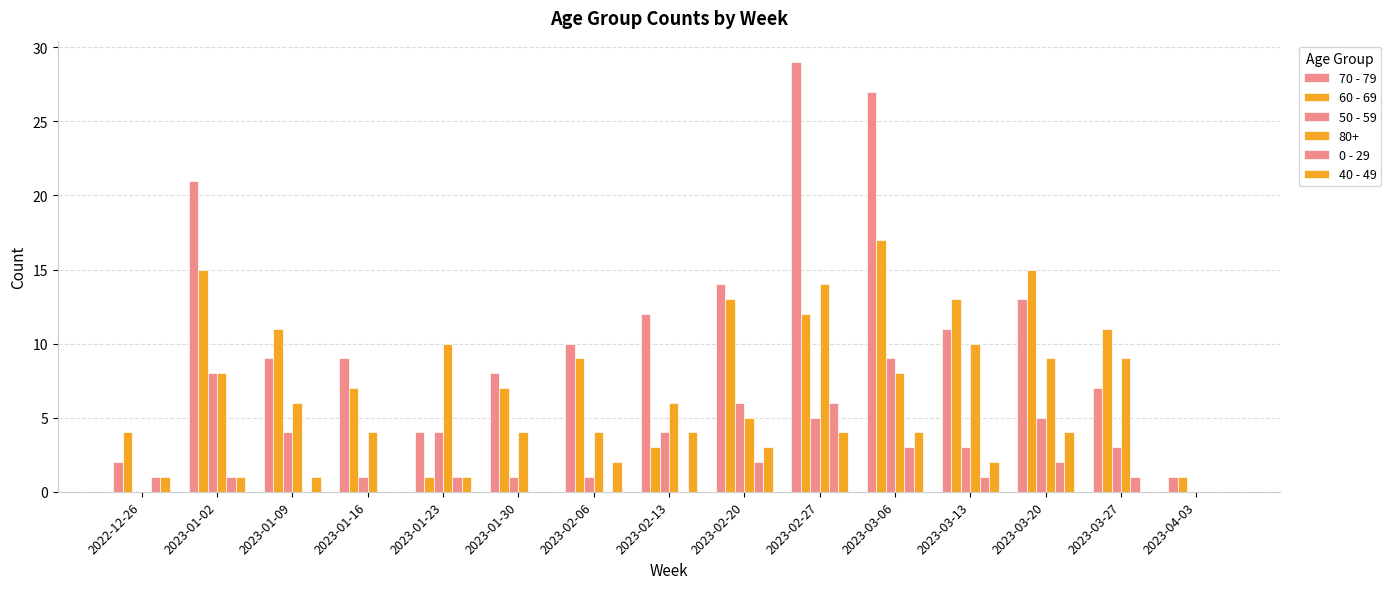

How many categories are shown in the chart?

15